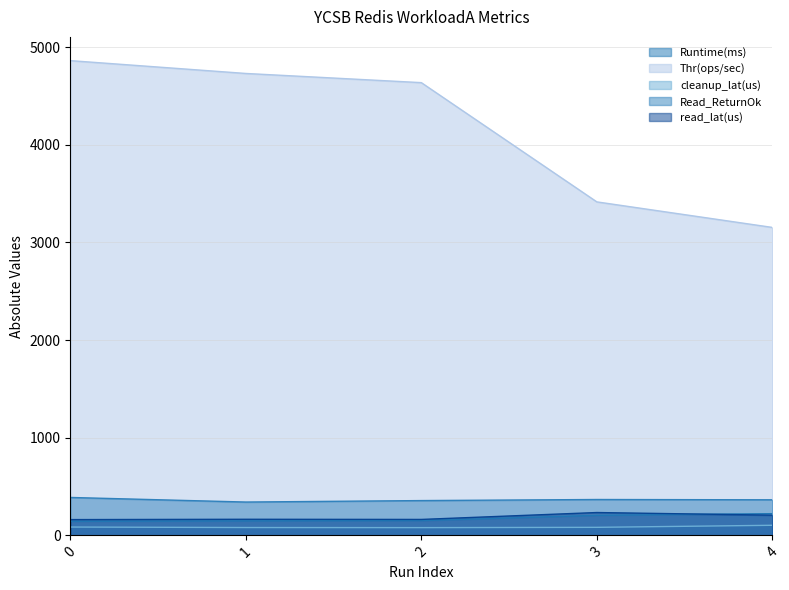

Reading left to right, list all the values displayed in this chart.

Runtime(ms): 0=144.0	1=148.0	2=151.0	3=205.0	4=222.0
Thr(ops/sec): 0=4861.1	1=4729.7	2=4635.8	3=3414.6	4=3153.2
cleanup_lat(us): 0=85.0	1=80.0	2=79.0	3=82.0	4=103.0
Read_ReturnOk: 0=388.0	1=341.0	2=356.0	3=367.0	4=364.0
read_lat(us): 0=161.2	1=164.5	2=162.9	3=233.6	4=206.6